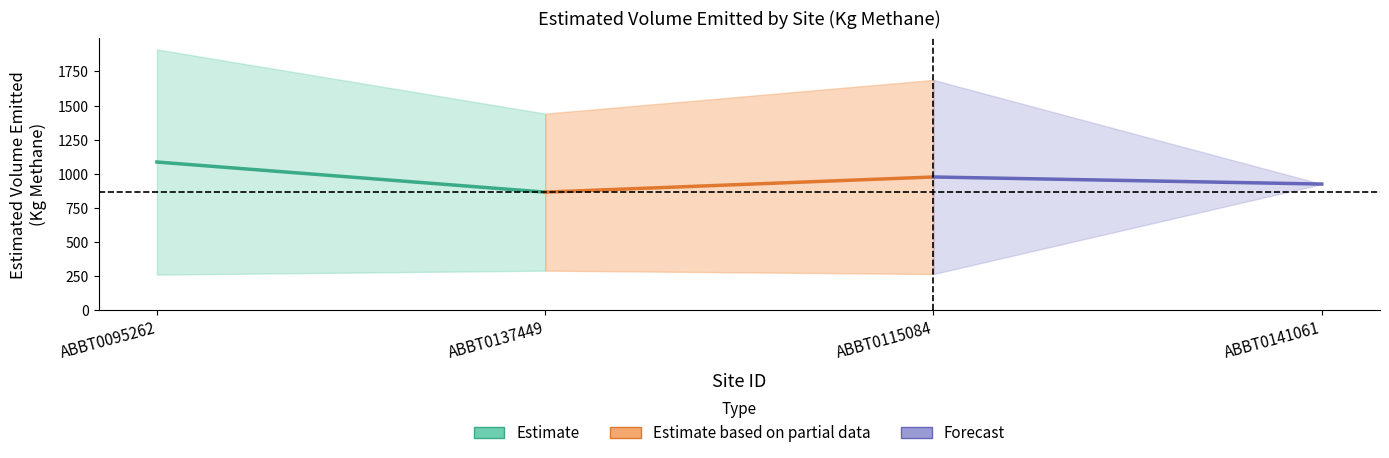

List the labels in order of Estimate value, largest first.

ABBT0095262, ABBT0137449